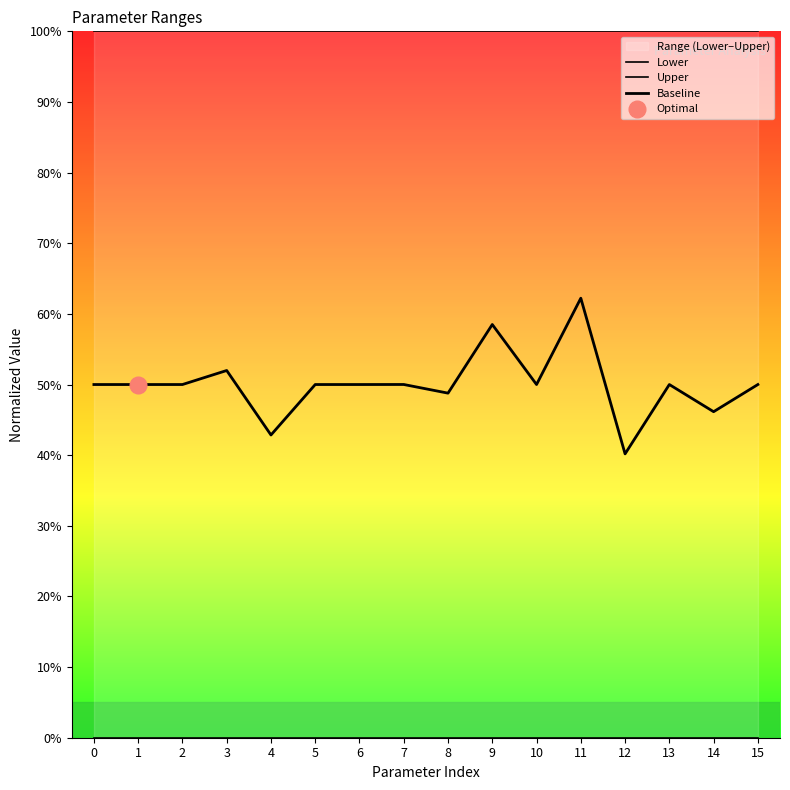

Reading left to right, what are all the values shown in this chart?

Lower: 0.0	0.0	0.0	0.0	0.0	0.0	0.0	0.0	0.0	0.0	0.0	0.0	0.0	0.0	0.0	0.0
Upper: 1.0	1.0	1.0	1.0	1.0	1.0	1.0	1.0	1.0	1.0	1.0	1.0	1.0	1.0	1.0	1.0
Baseline: 0.5	0.5	0.5	0.5	0.4	0.5	0.5	0.5	0.5	0.6	0.5	0.6	0.4	0.5	0.5	0.5